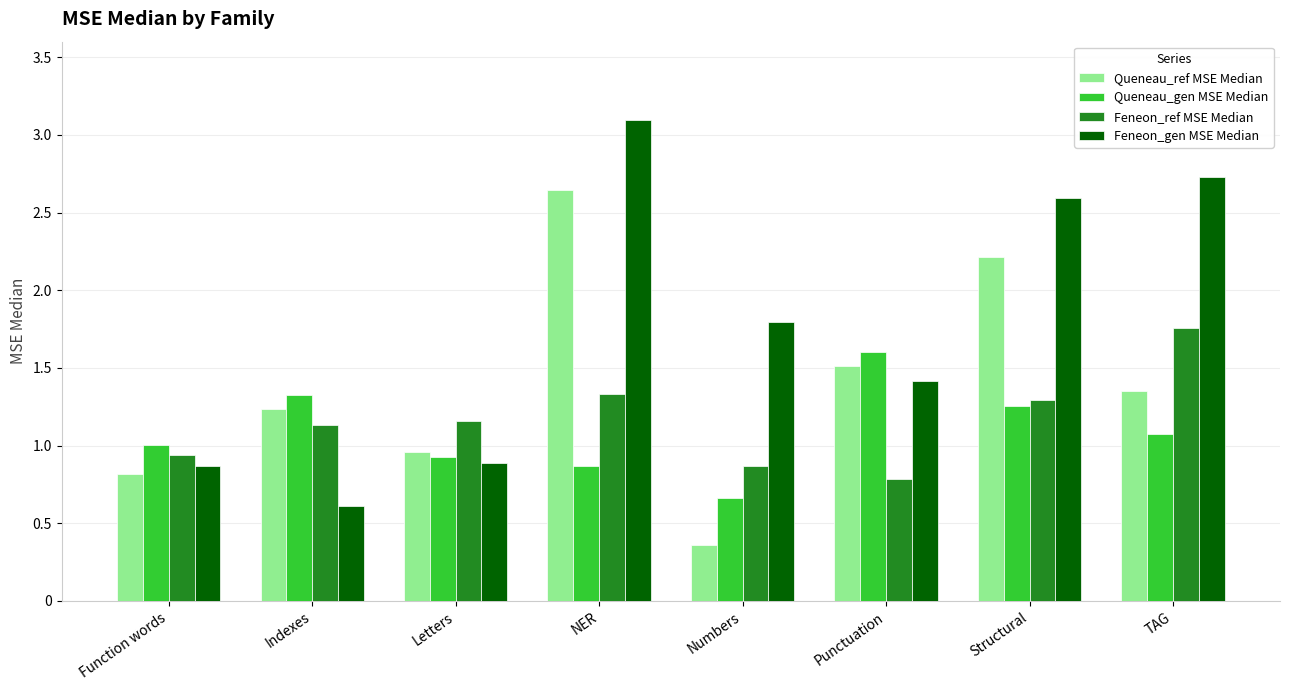

What is the sum of all Feneon_gen MSE Median values?

14.0